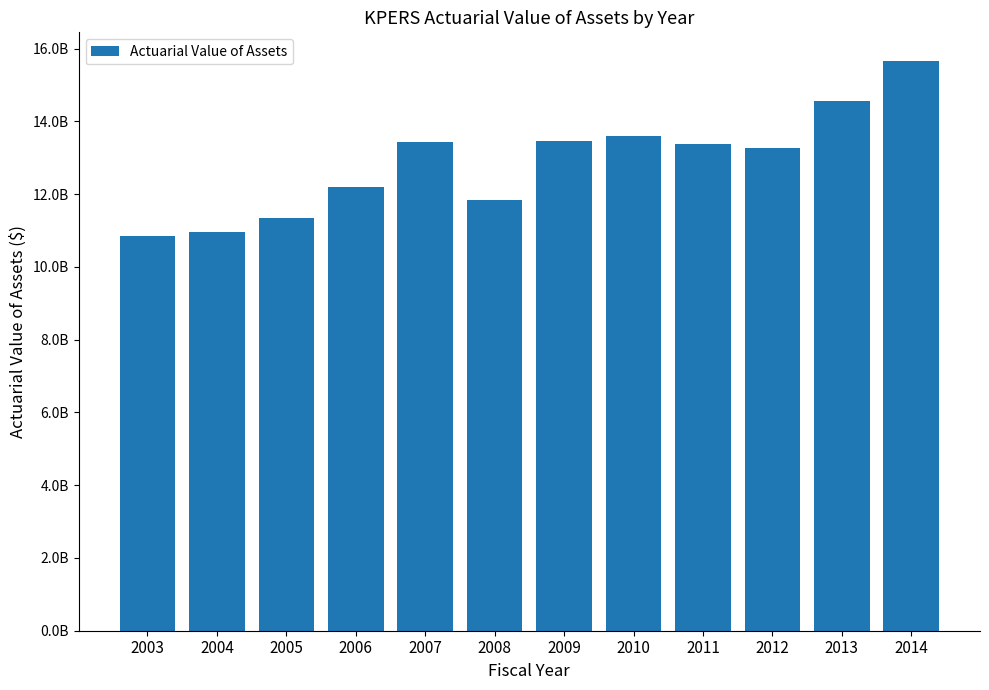

Is it true that the value at 2014 is 10738458785?

False